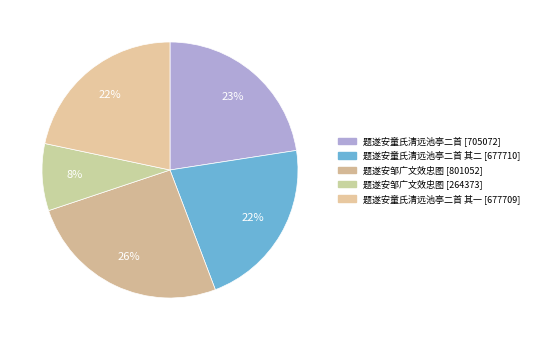

Which slice is the smallest?

题遂安邹广文效忠图